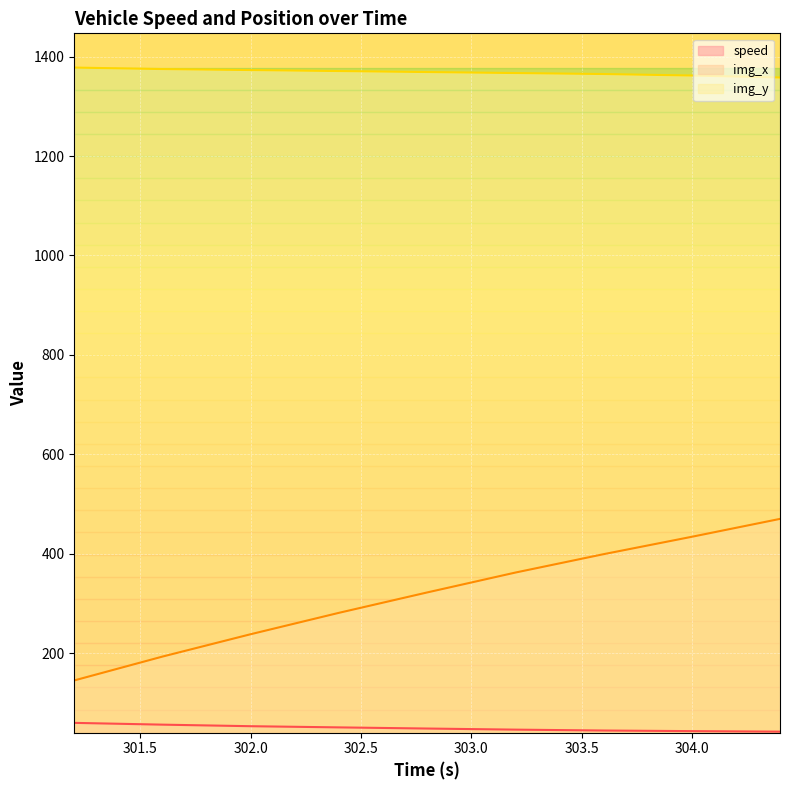

What is the difference between the speed values at 301.2 and 304.4?

17.7